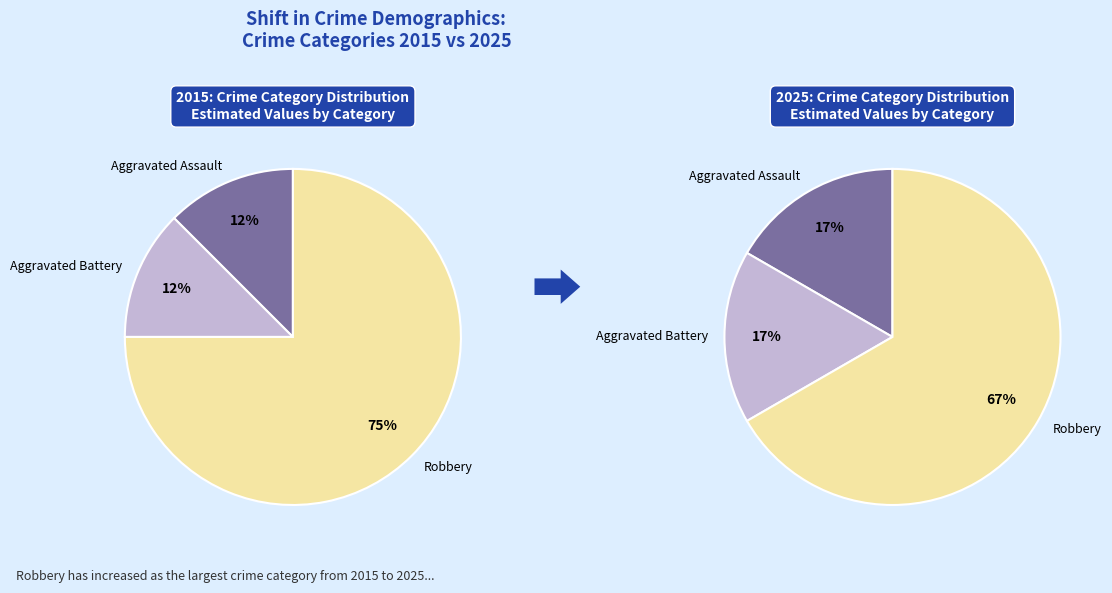

Rank the categories by value from highest to lowest.

Robbery, Aggravated Assault, Aggravated Battery